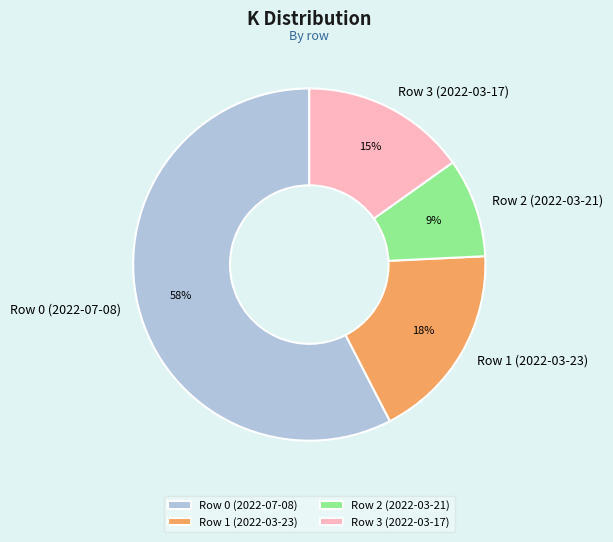

Which slice is the smallest?

Row 2 (2022-03-21)